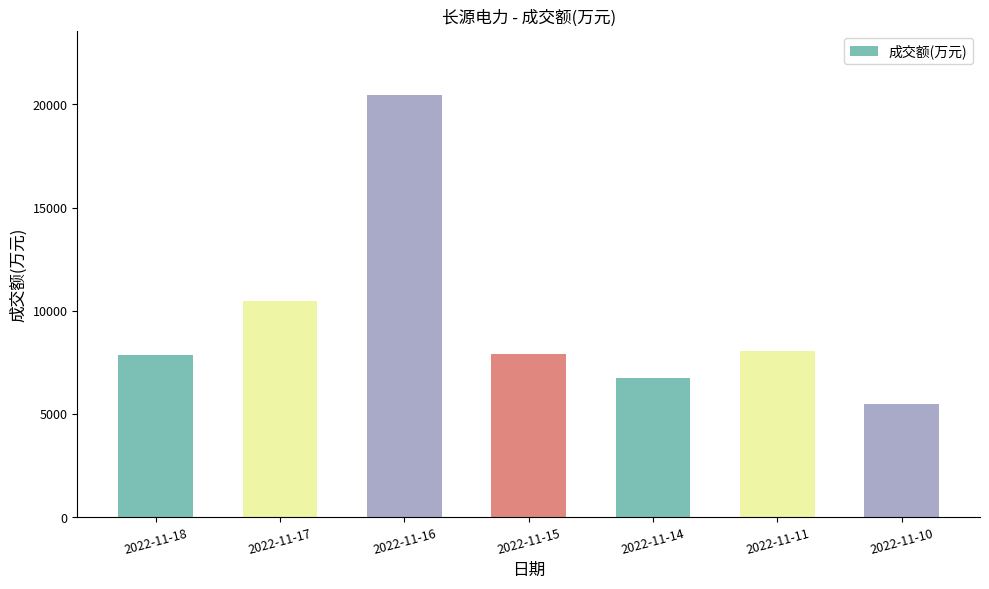

Count the number of categories in the chart.

7